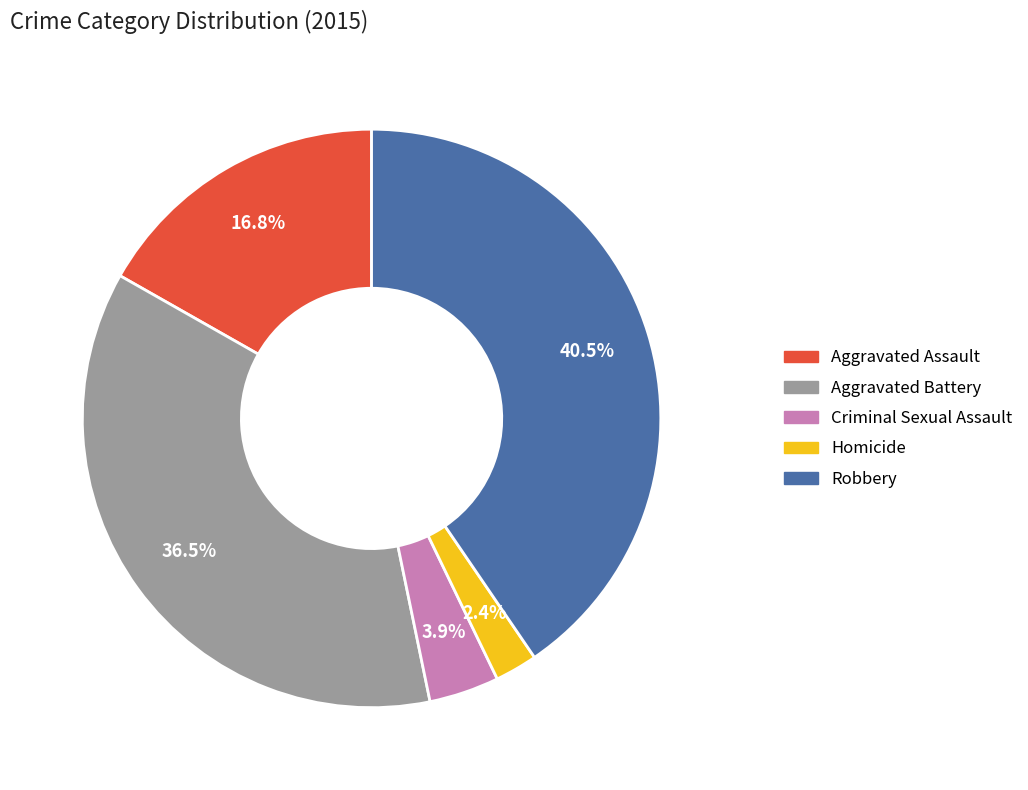

What percentage is NOT represented by Criminal Sexual Assault?

96.1%